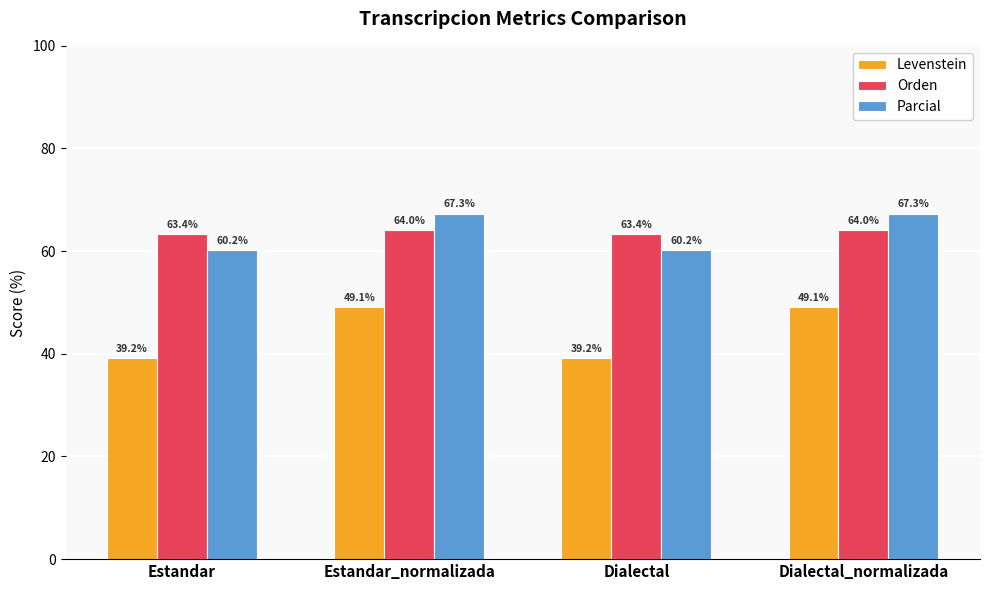

How many bars are there in total?

12